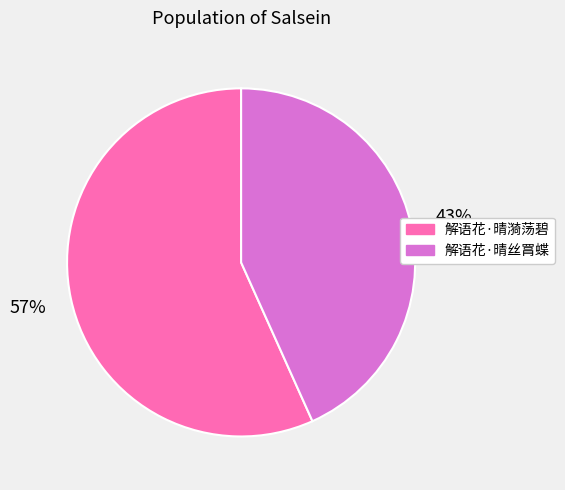

Which slice is the smallest?

解语花·晴丝罥蝶